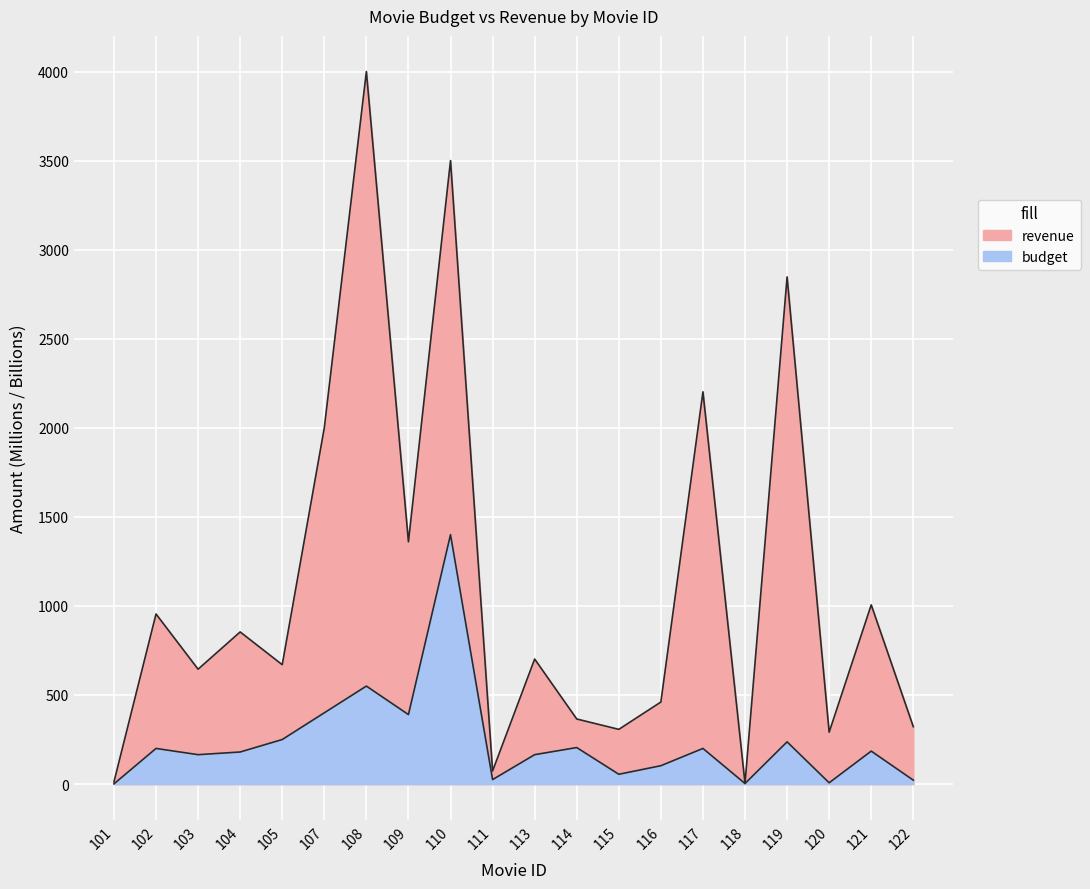

How many interior local valleys does the budget series have?

6